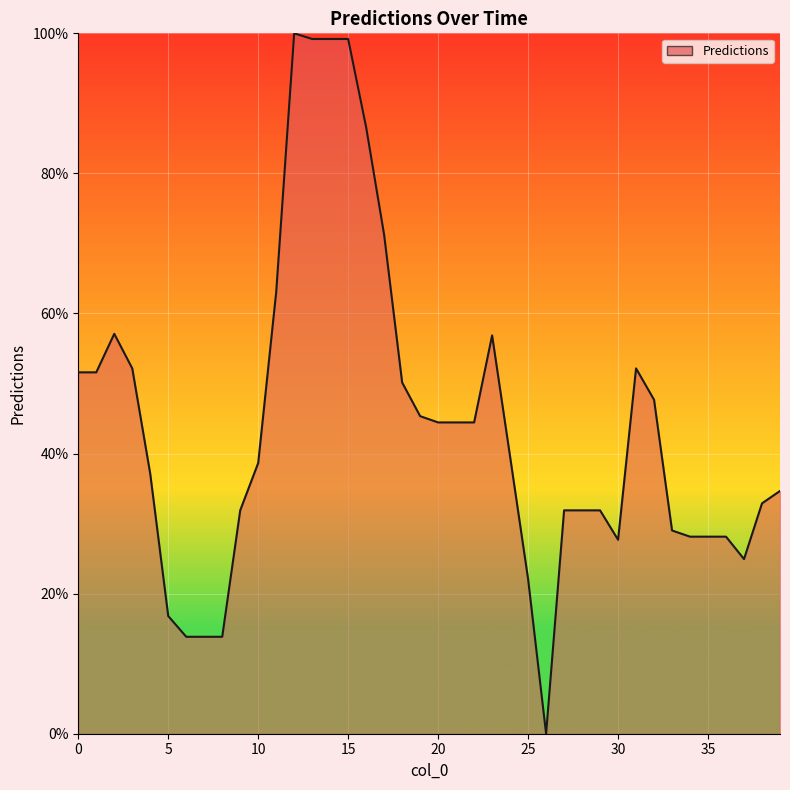

How many values are above zero?

39